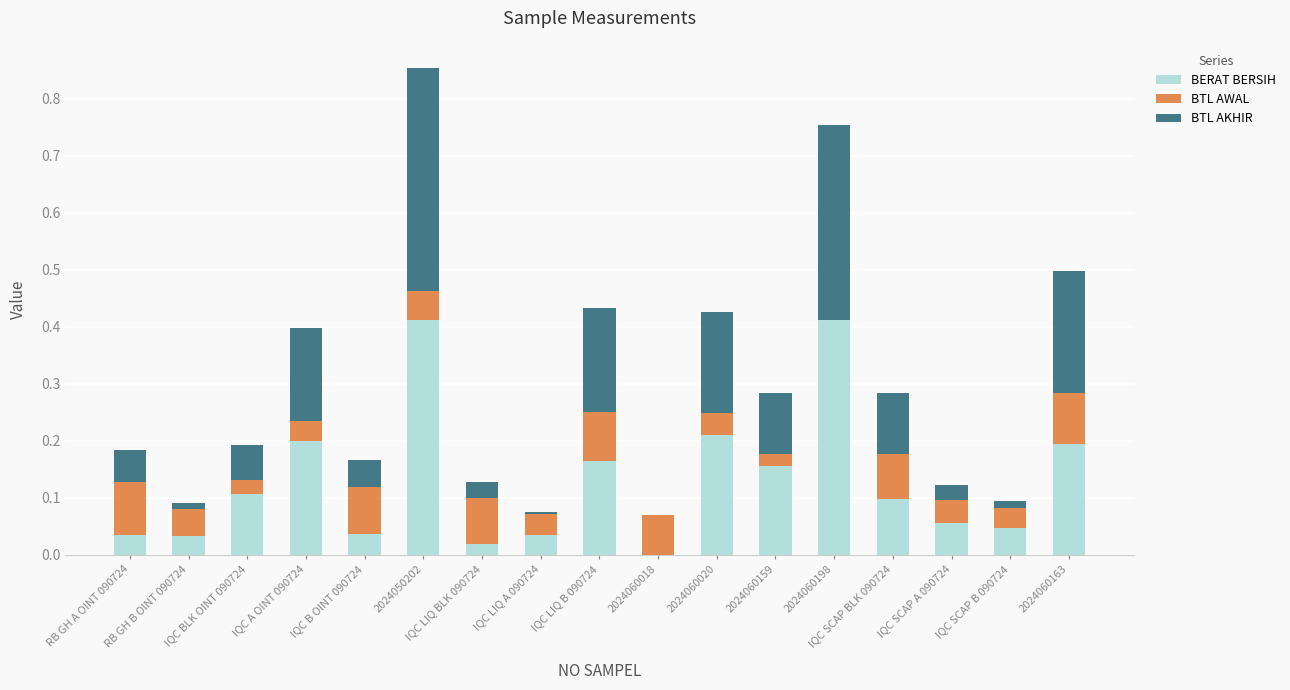

How many data points does each series have?

17